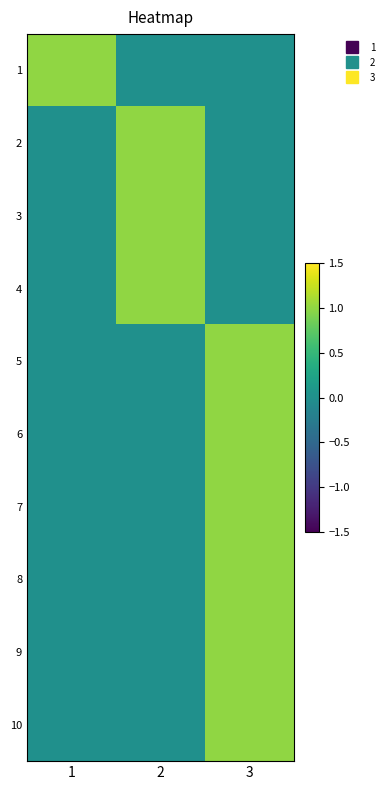

At which category is the sum across all series the highest?

3